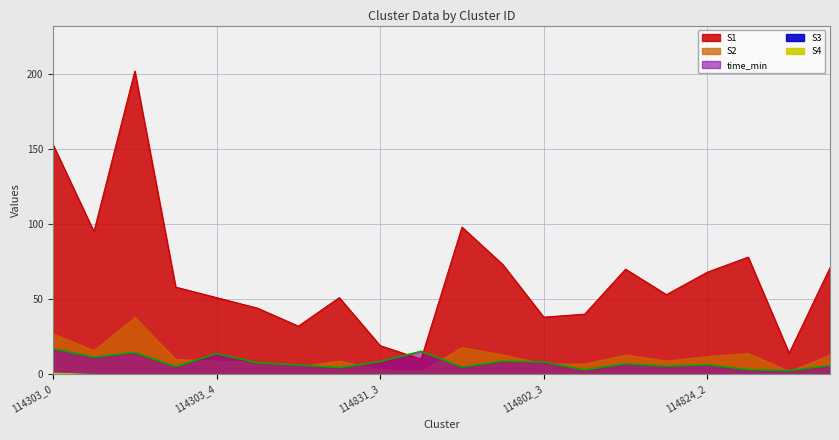

What is the maximum value shown in the chart?

202.0